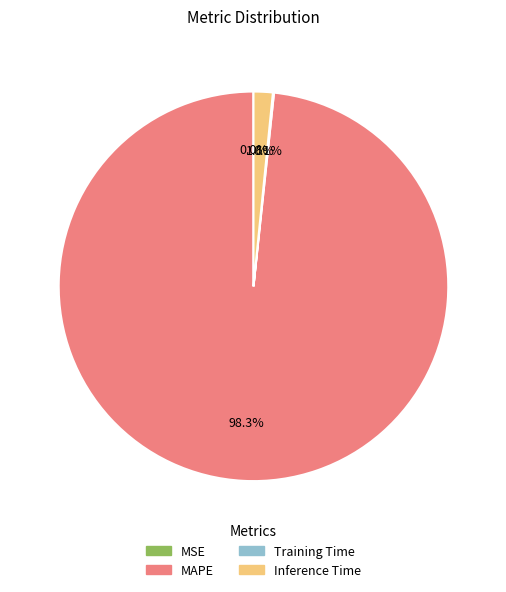

What percentage is the Inference Time slice, to the nearest percent?

2%